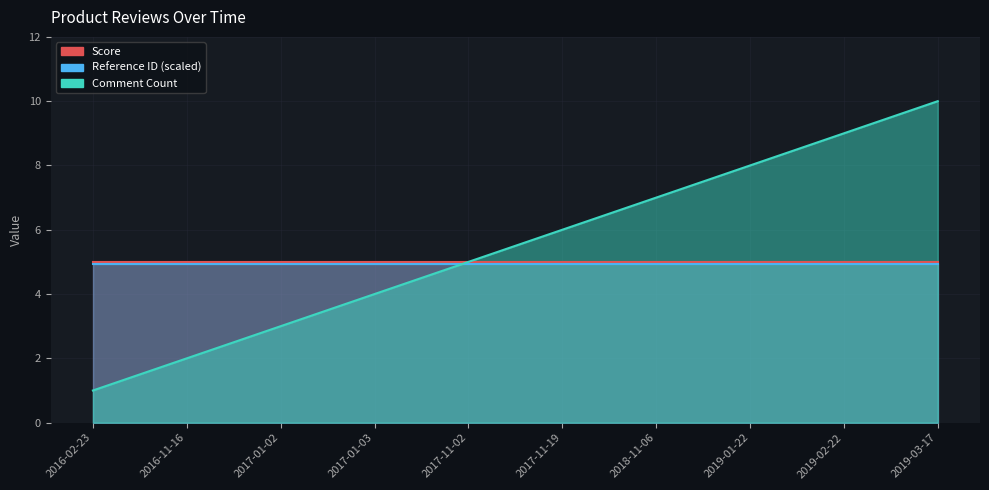

The Reference ID (scaled) series shows 4.9 at 2017-01-02. True or false?

True